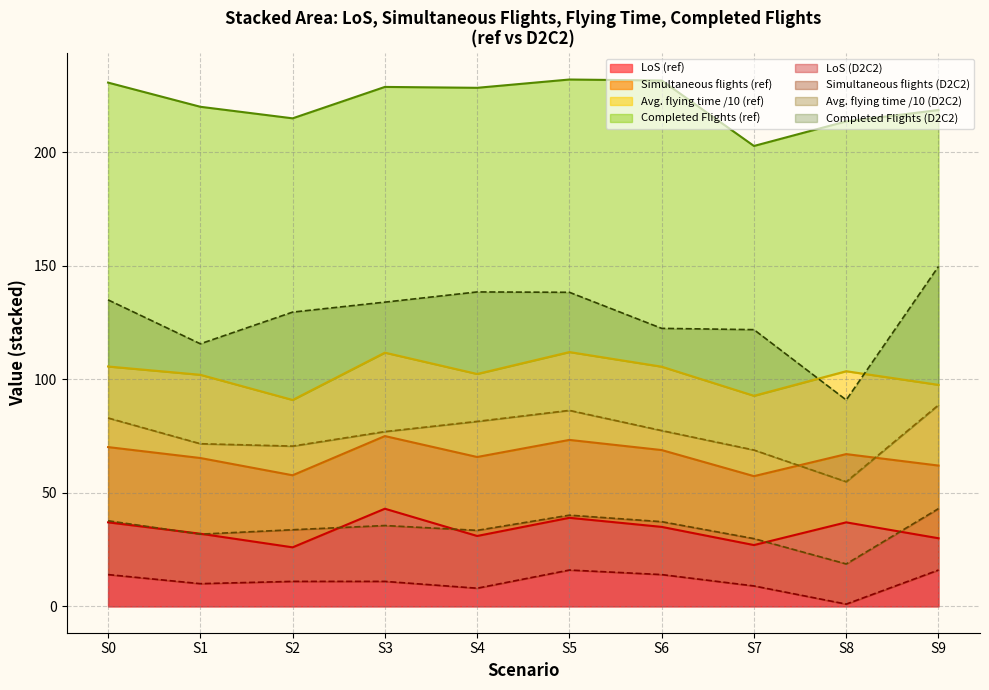

What is the average value of the D2C2 series?

11